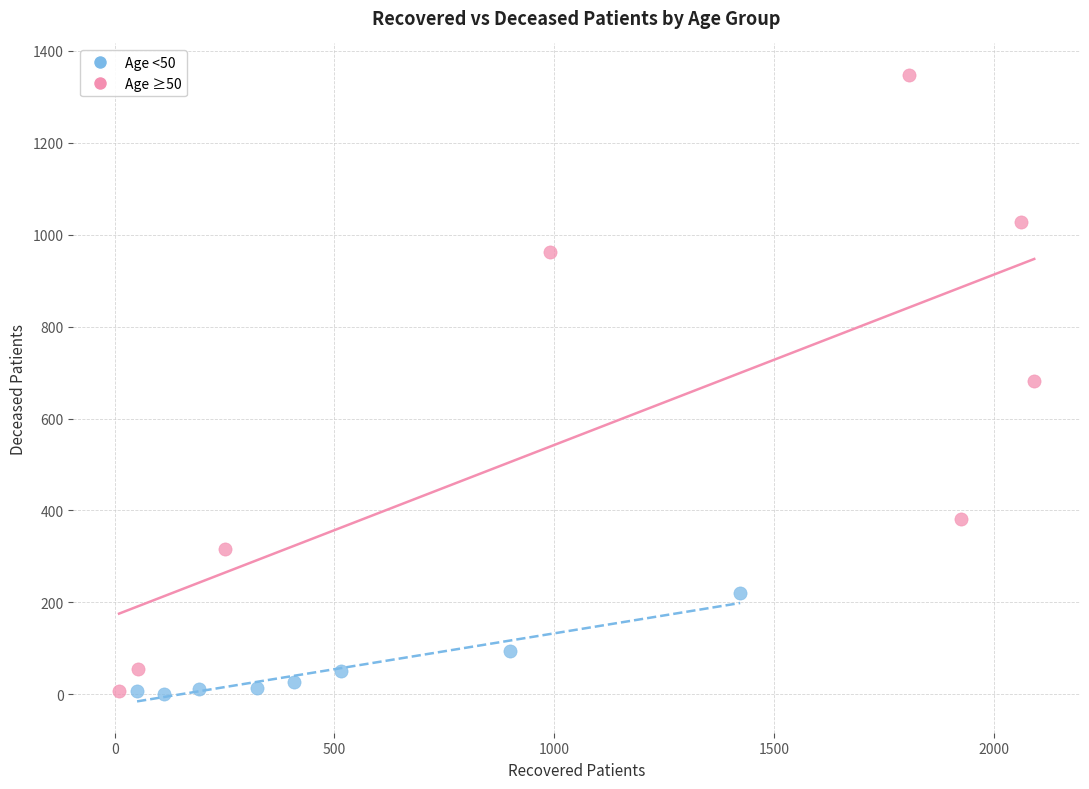

Which series contains the highest Y value?

Age ≥50